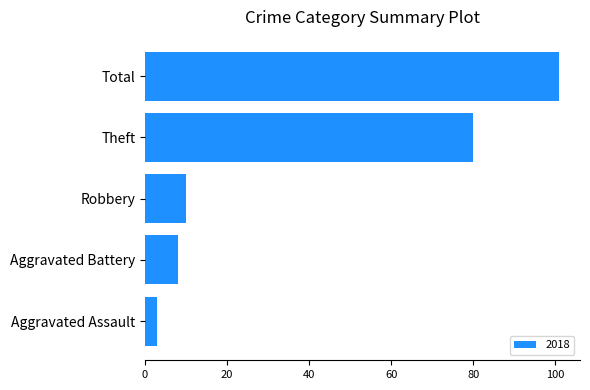

At which label is the value closest to 52?

Theft